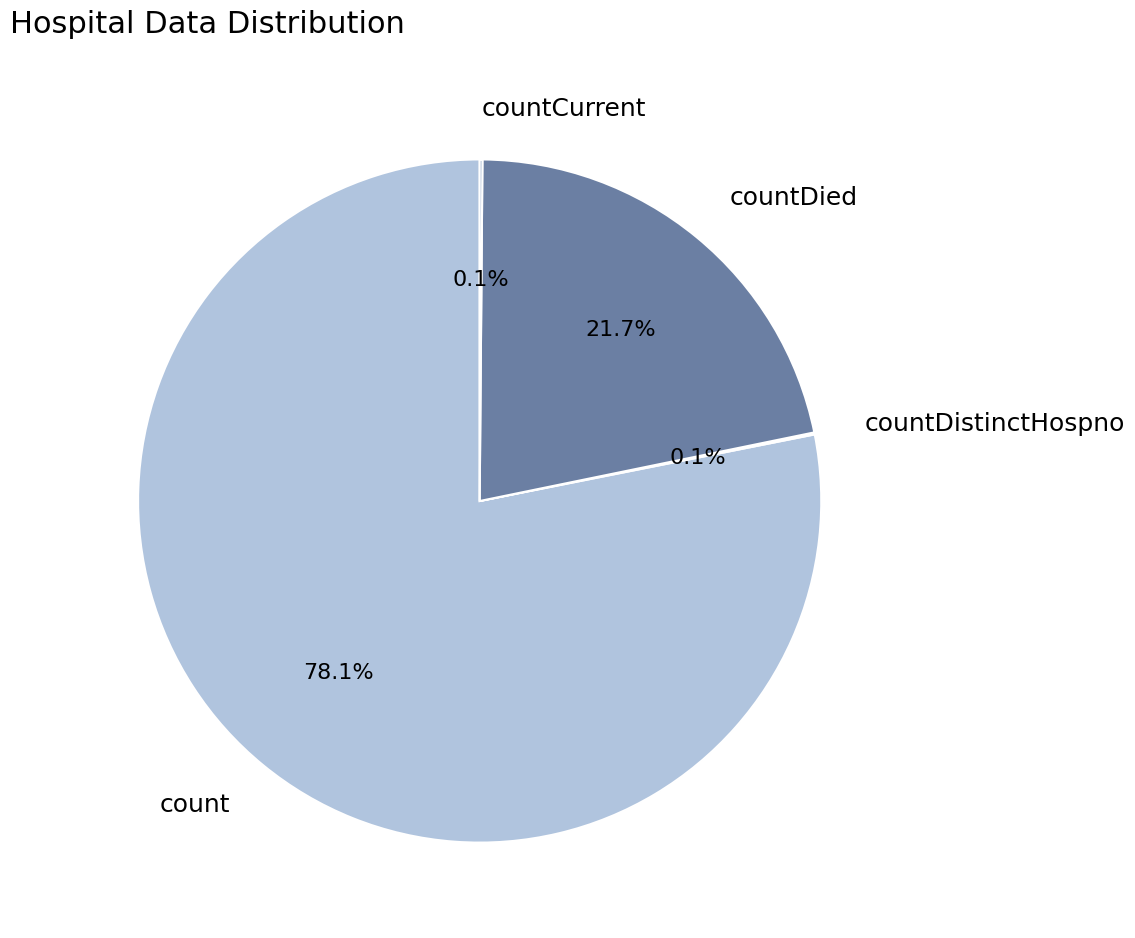

What is the largest slice in the pie chart?

count